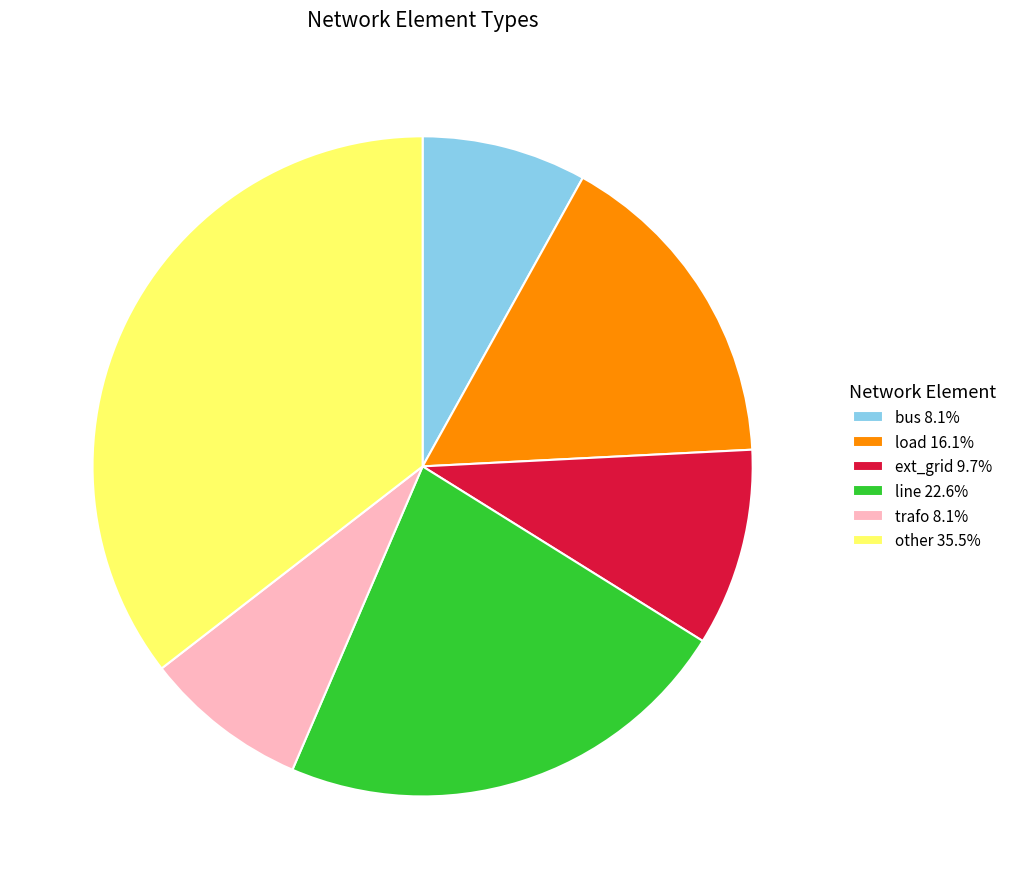

The other slice represents 49% of the pie. True or false?

False